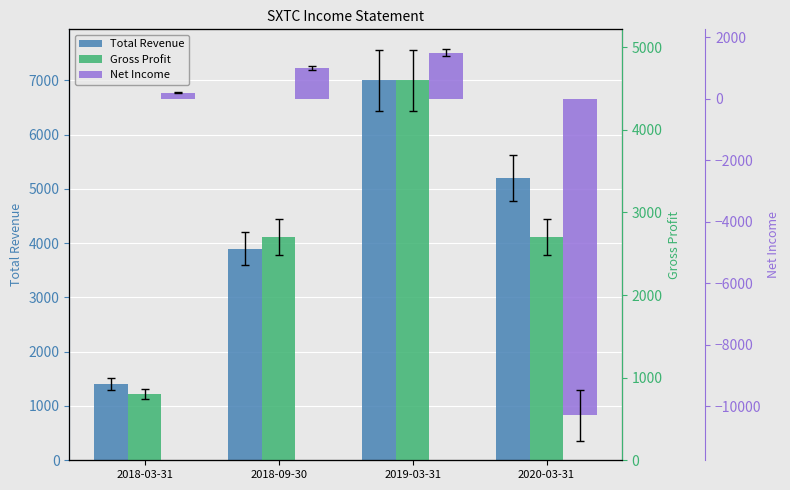

Rank the series by their maximum value, from lowest to highest.

Net Income, Gross Profit, Total Revenue